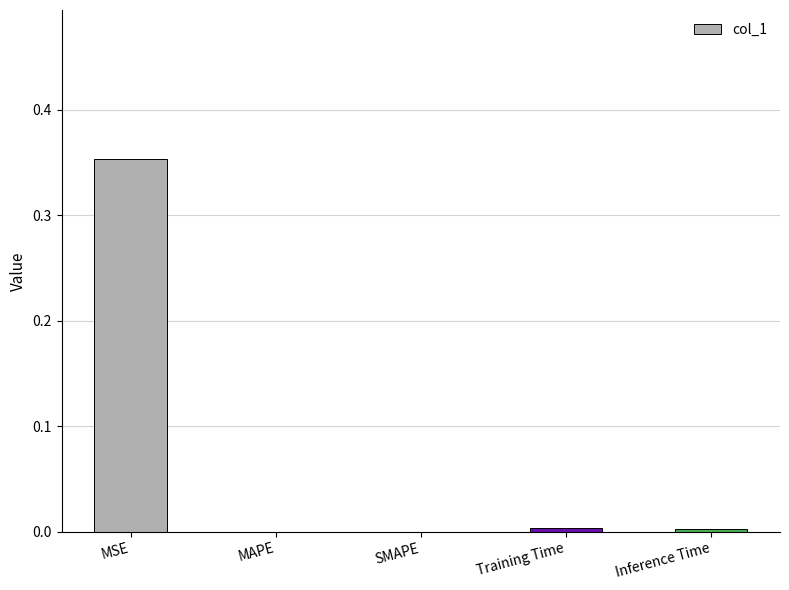

Is it true that the value at MSE is 0.2?

False